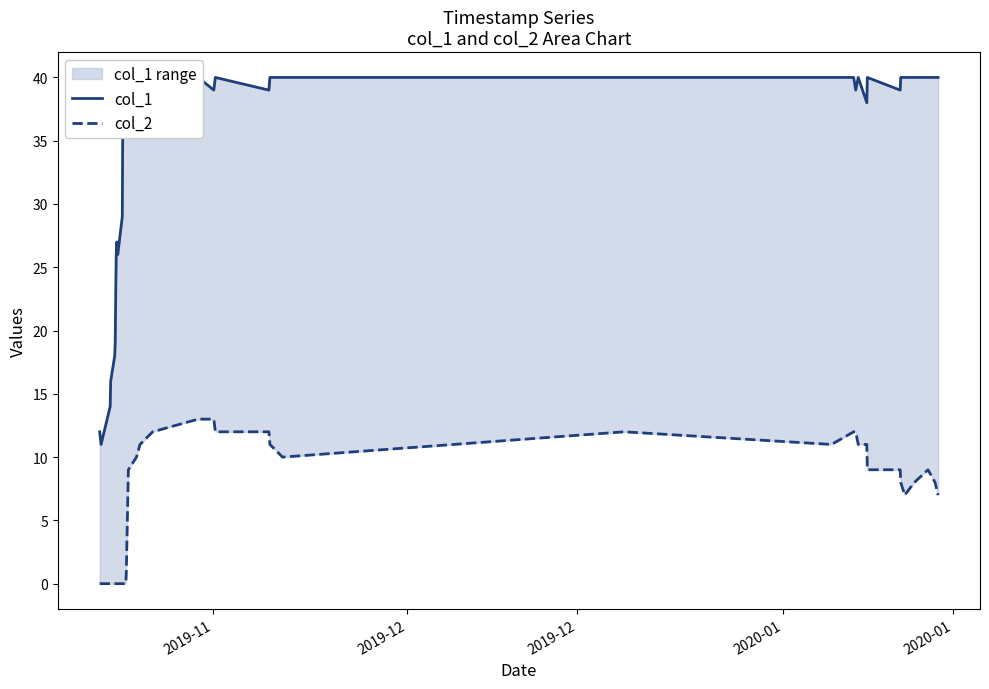

Which label corresponds to the smallest value in the chart?

2019-11